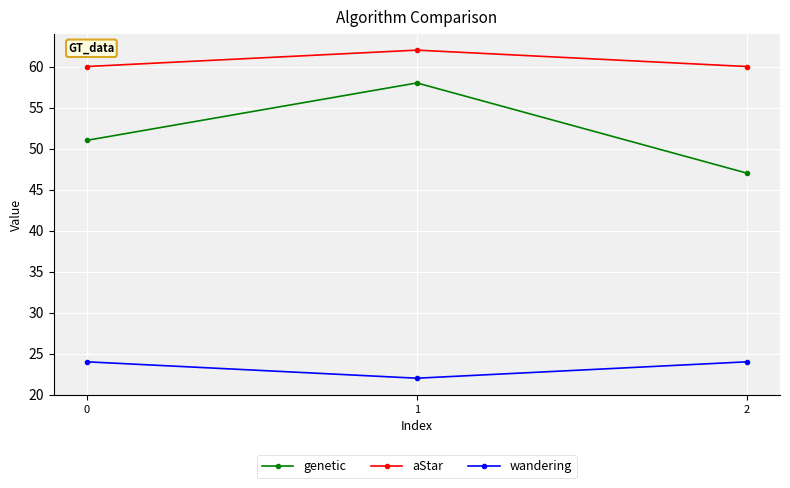

Does the chart have visible grid lines?

Yes